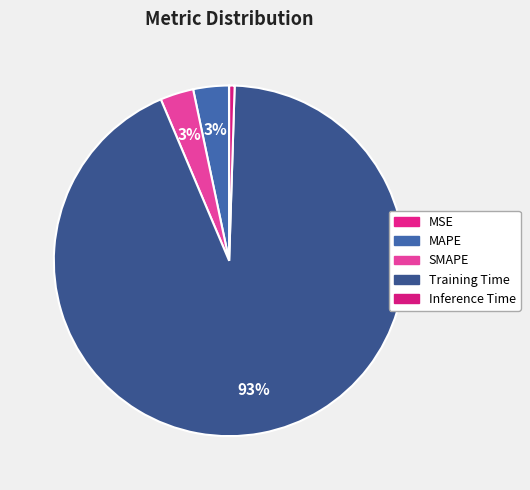

Which category has the smallest portion of the pie?

MSE